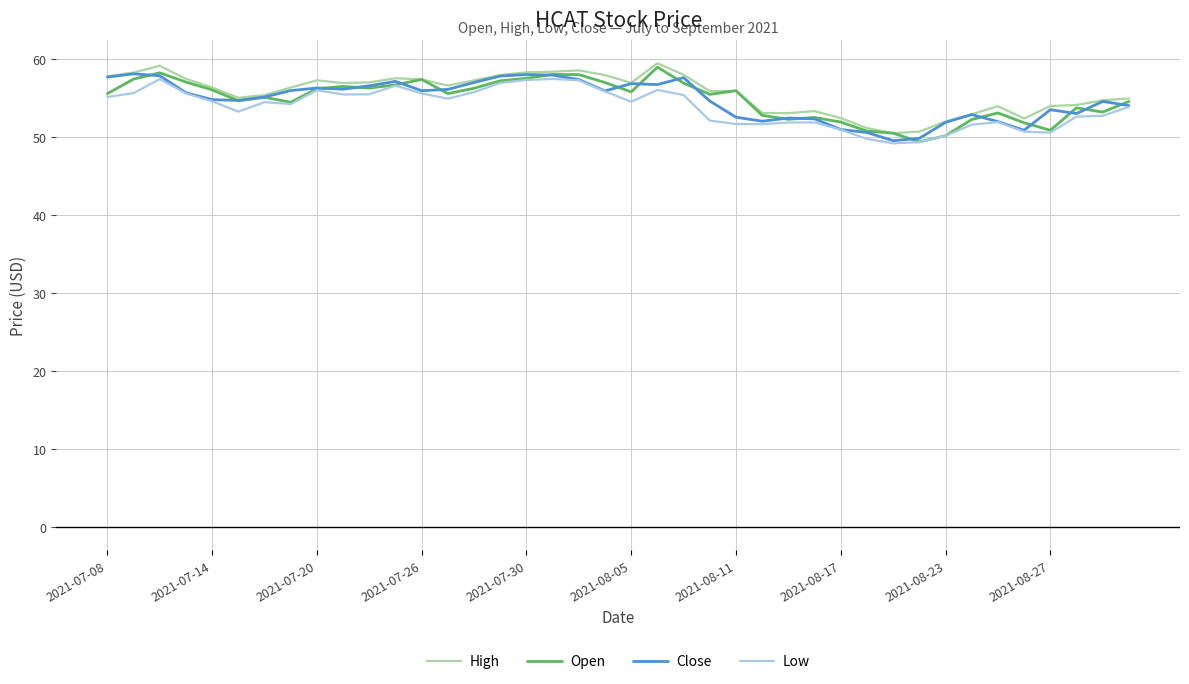

What is the minimum value for Low?

49.2